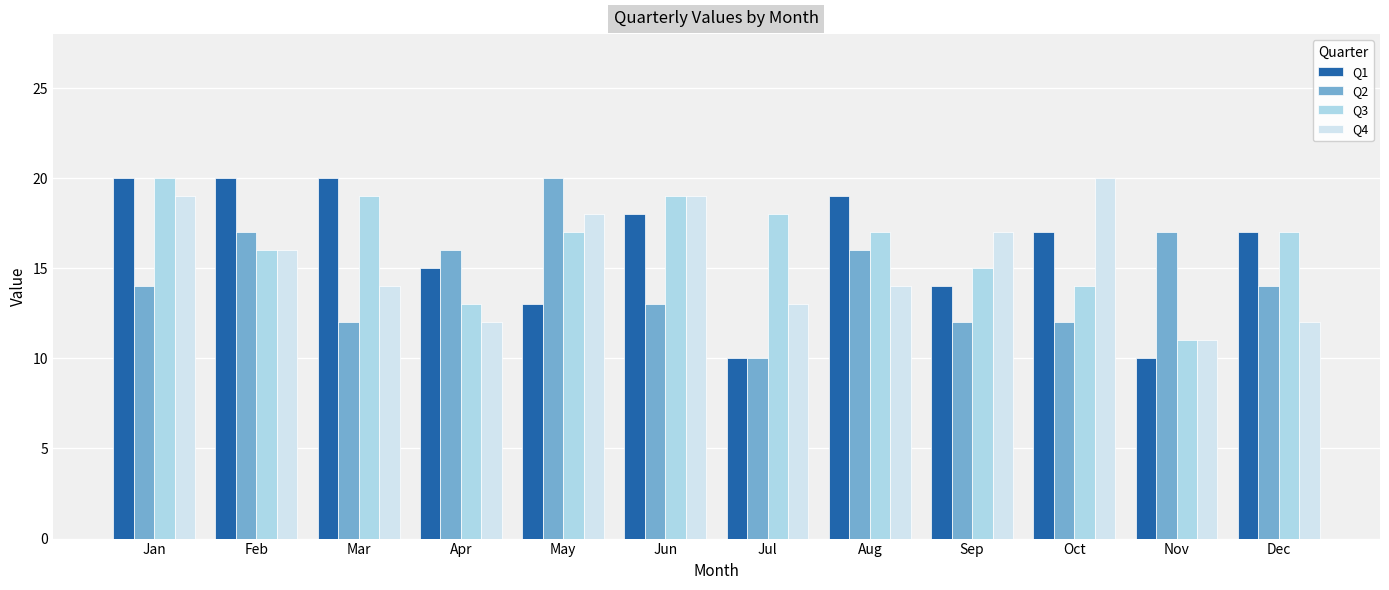

What is the difference between the highest and lowest values at Oct?

8